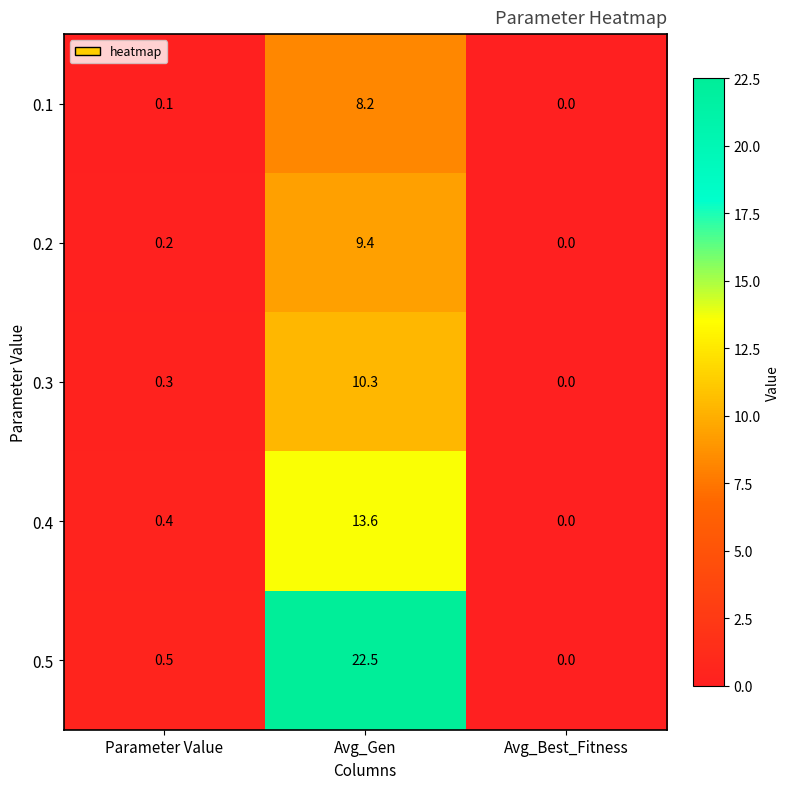

Count the number of categories in the chart.

3